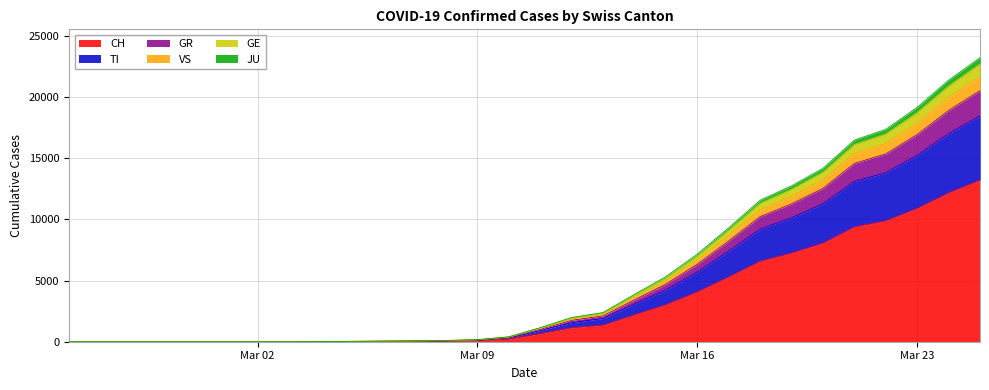

What is the label of the 21st point from the right?

2020-03-05